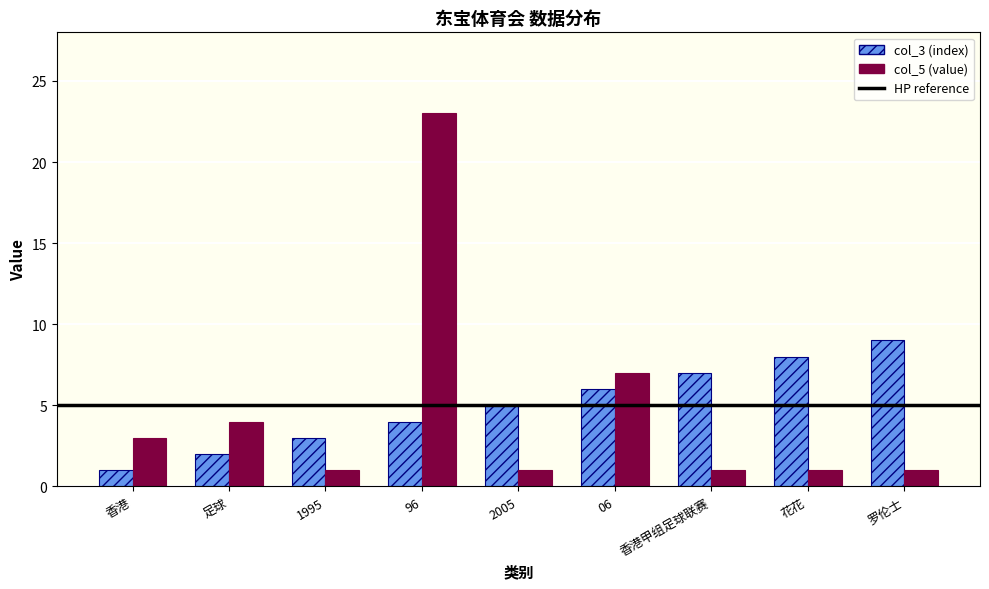

Which series has the largest range (max minus min)?

col_5 (value)